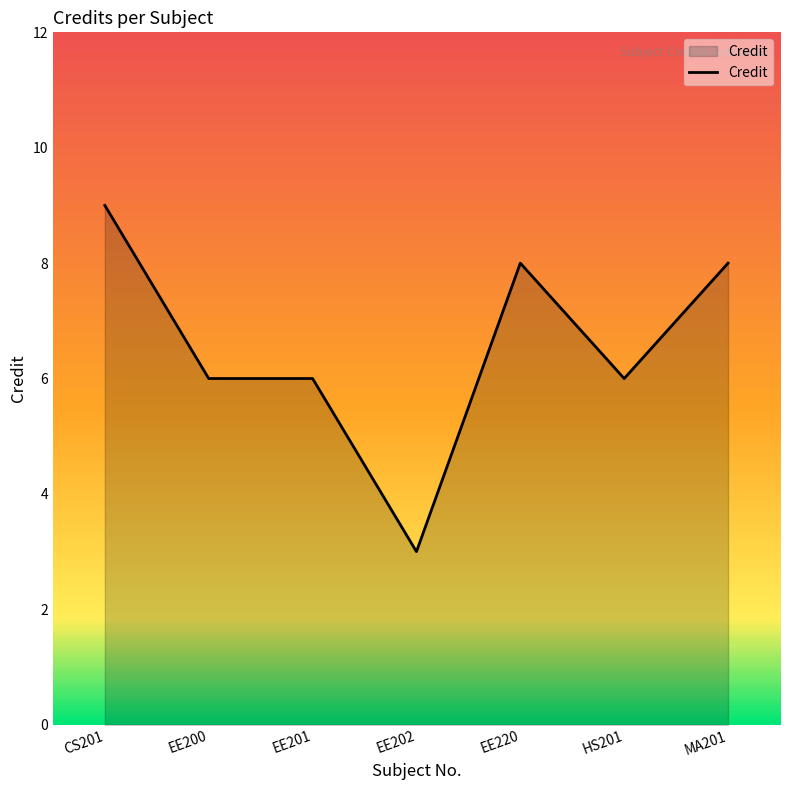

Reading right to left, list all the values displayed in this chart.

MA201=8	HS201=6	EE220=8	EE202=3	EE201=6	EE200=6	CS201=9